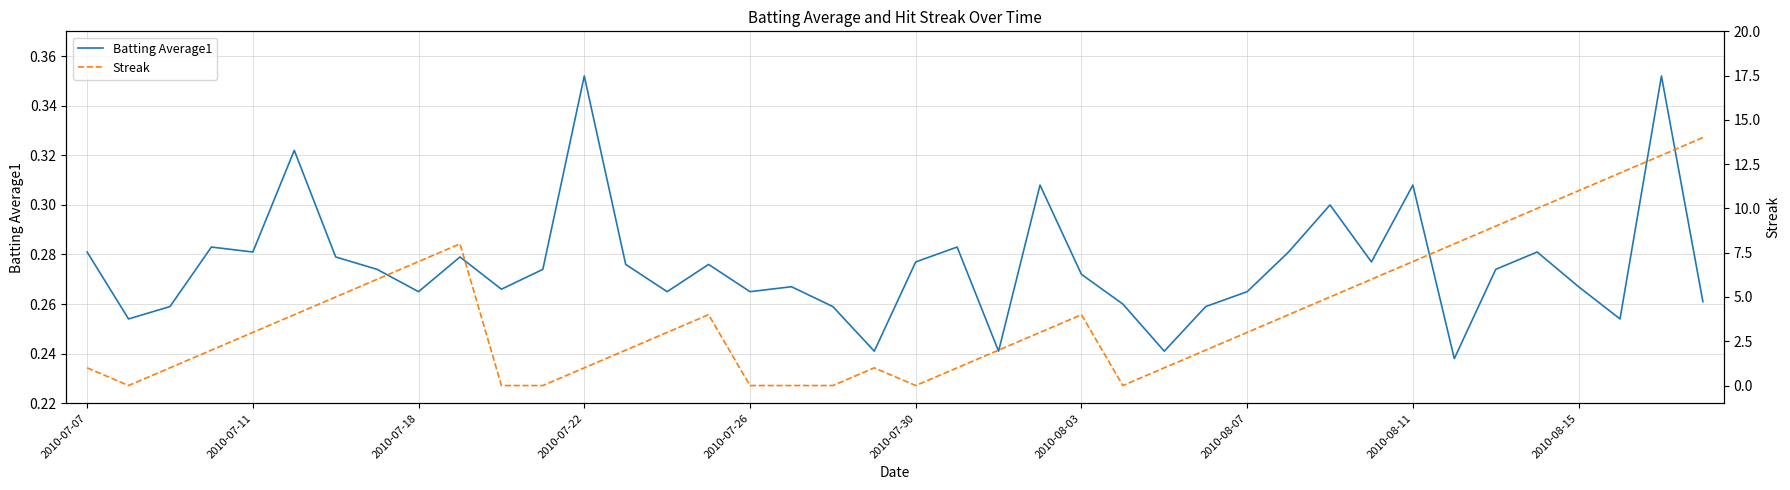

Count the number of data series in this chart.

2